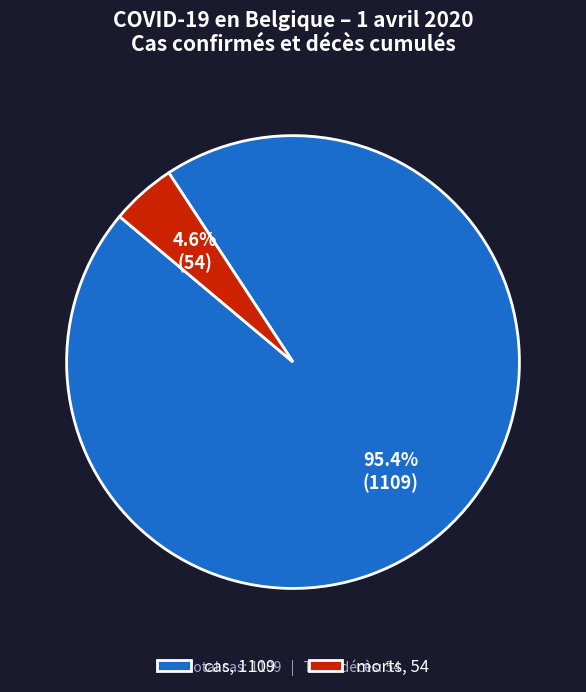

To the nearest percent, what is the difference between the largest and smallest slice percentages?

91%